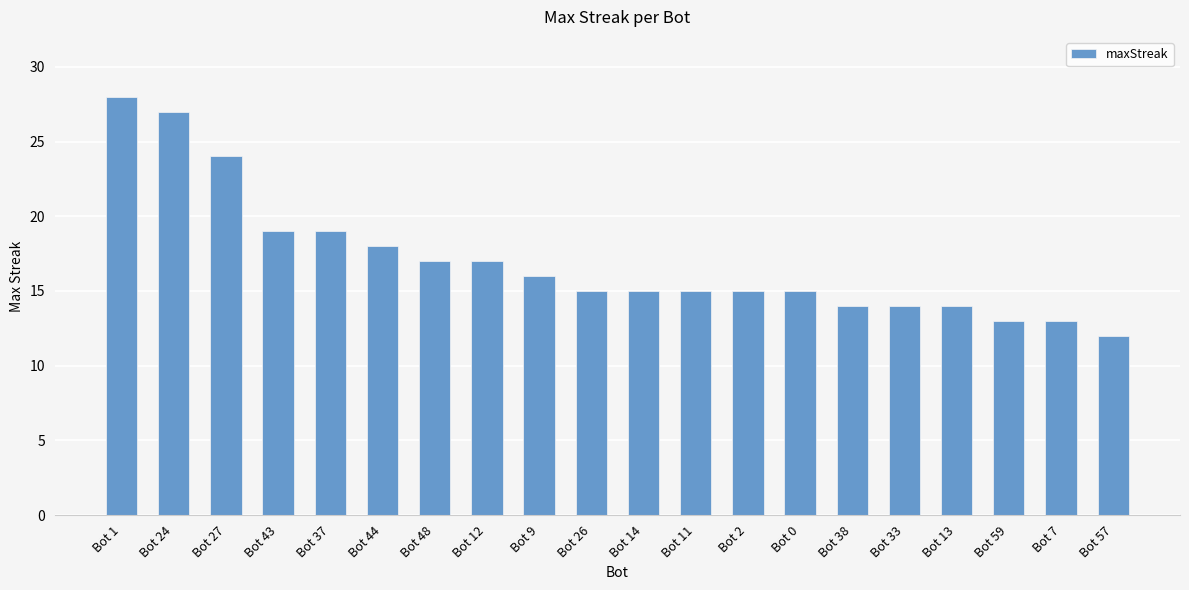

What is the value of the 11th bar from the left?

15